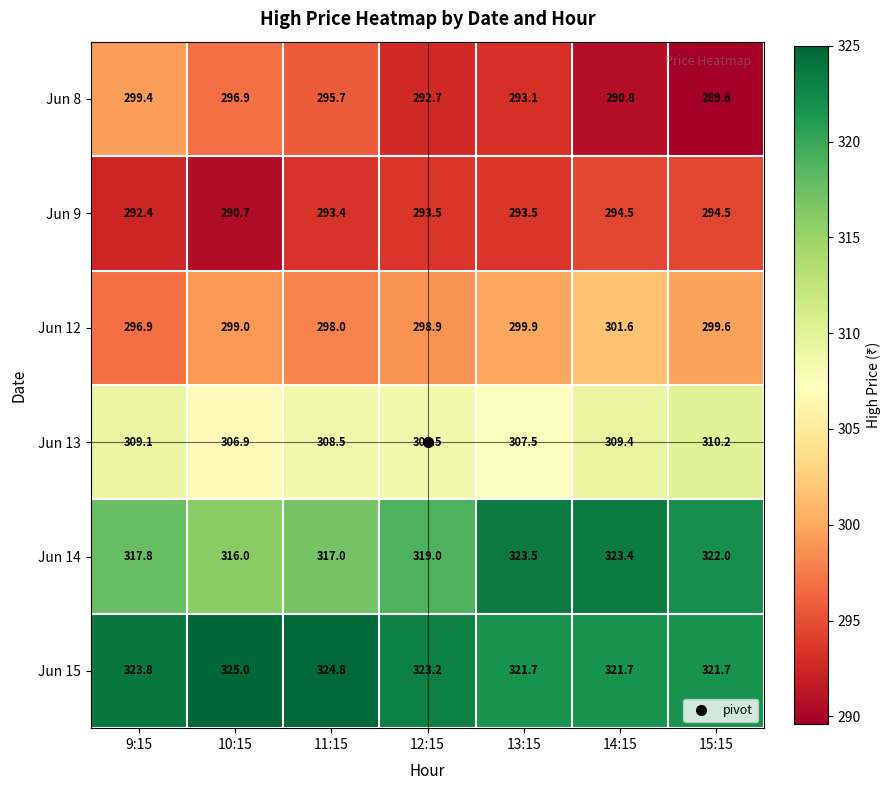

What is the sum of the Jun 12 values at 13:15 and 11:15?

597.9